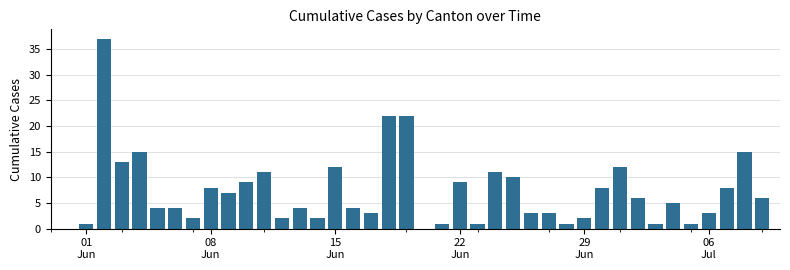

What is the greatest value displayed?

37